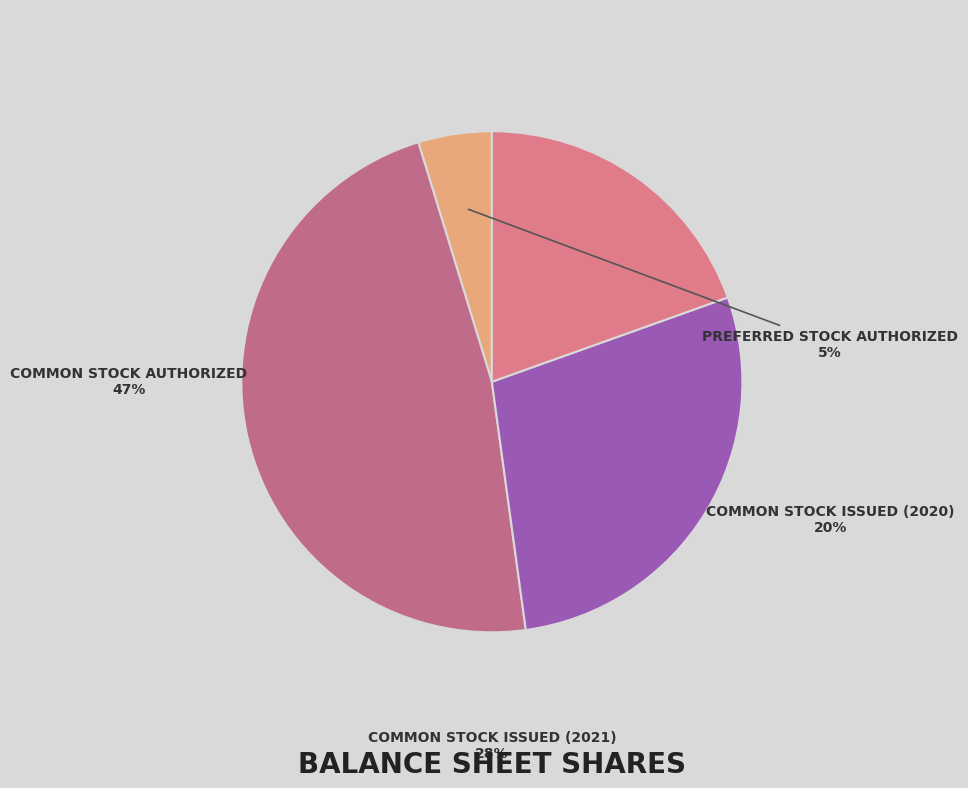

How many slices are in this pie chart?

4